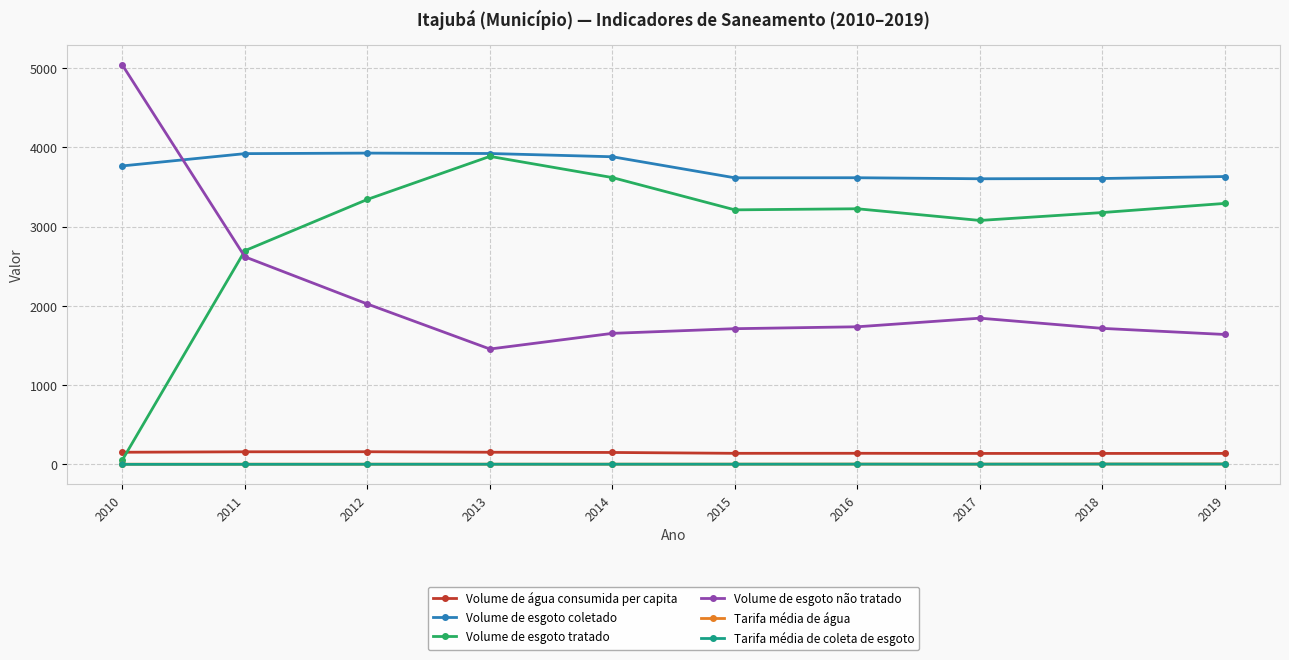

What is the value of the Volume de esgoto não tratado point at the 7th from the left?

1737.5